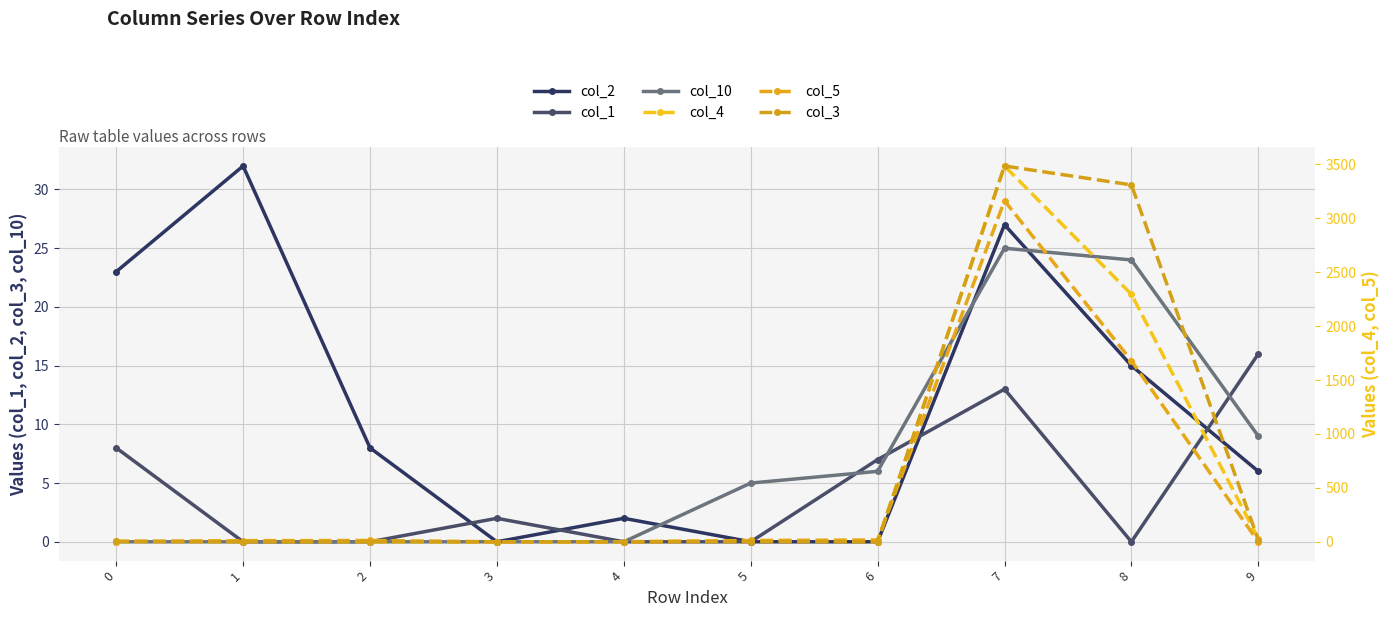

How many times do col_3 and col_1 cross each other?

2